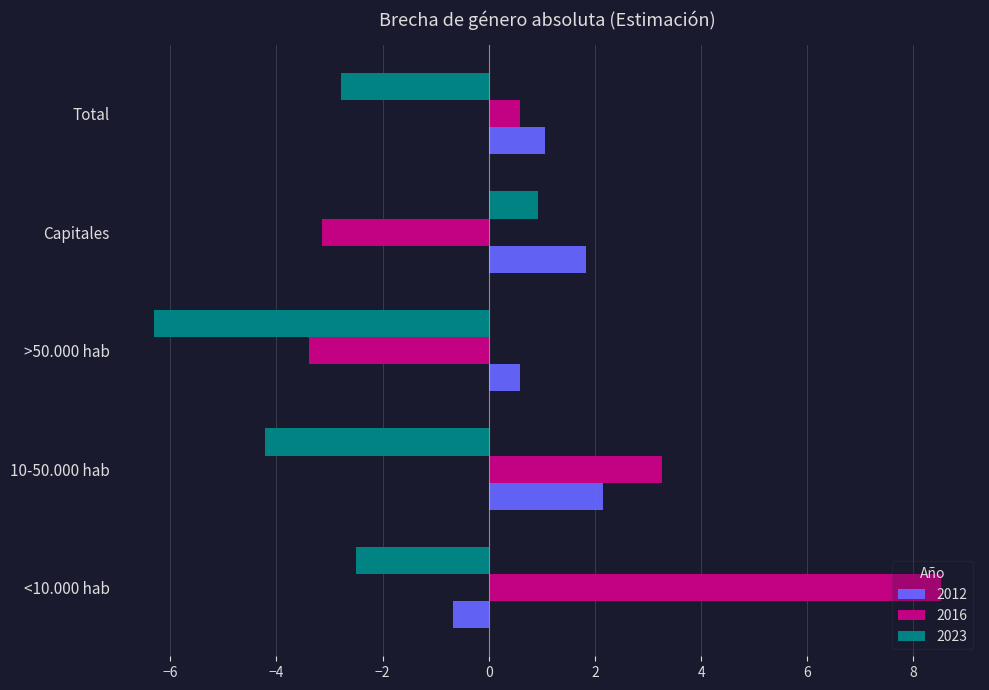

What value does the 2016 series have at 10-50.000 hab?

3.3